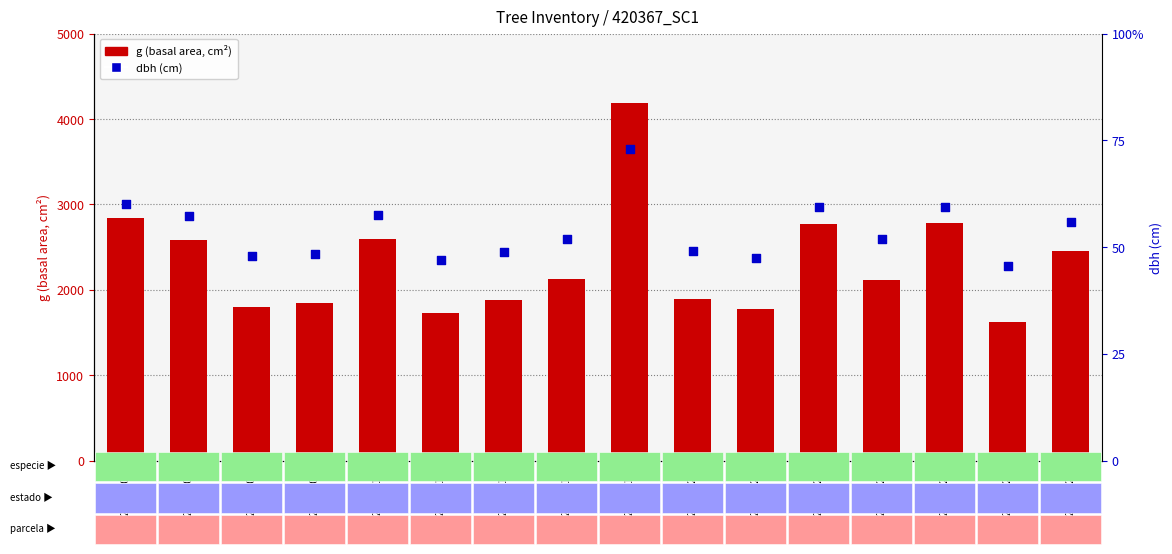

Which series contains the highest Y value?

g (basal area)